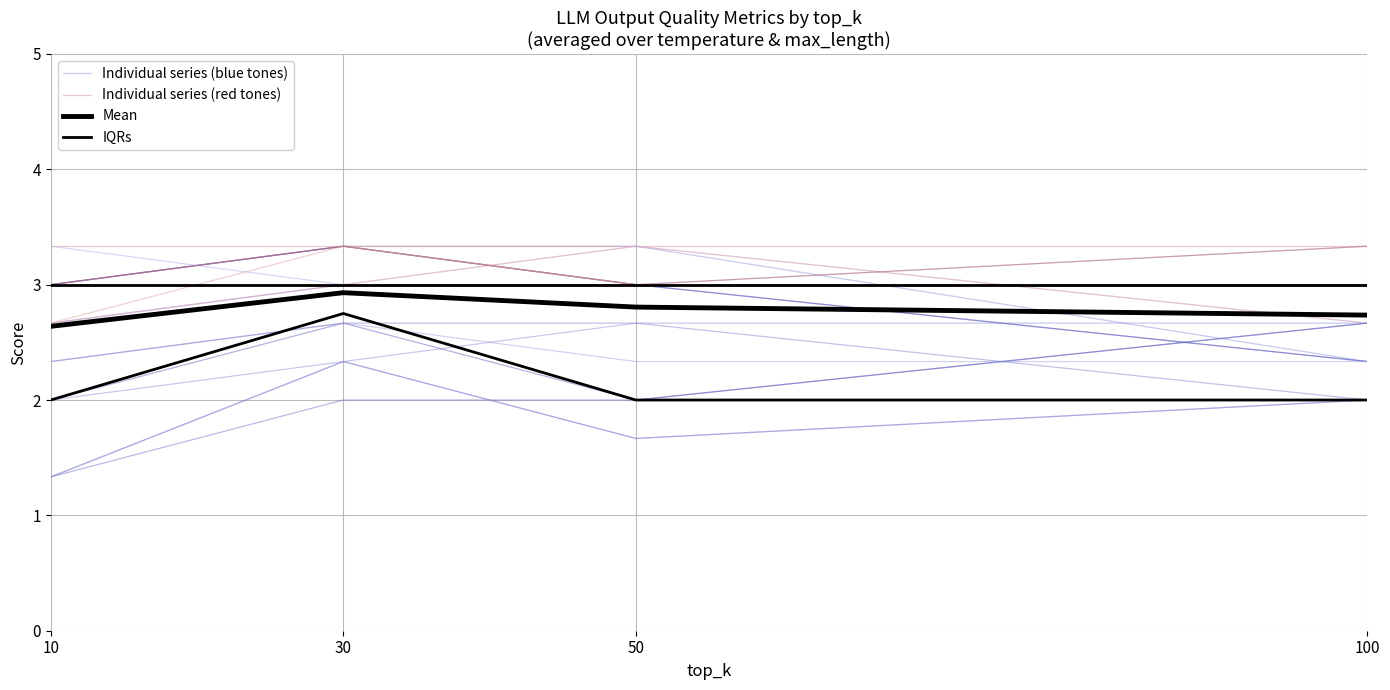

How many distinct data groups are displayed?

4